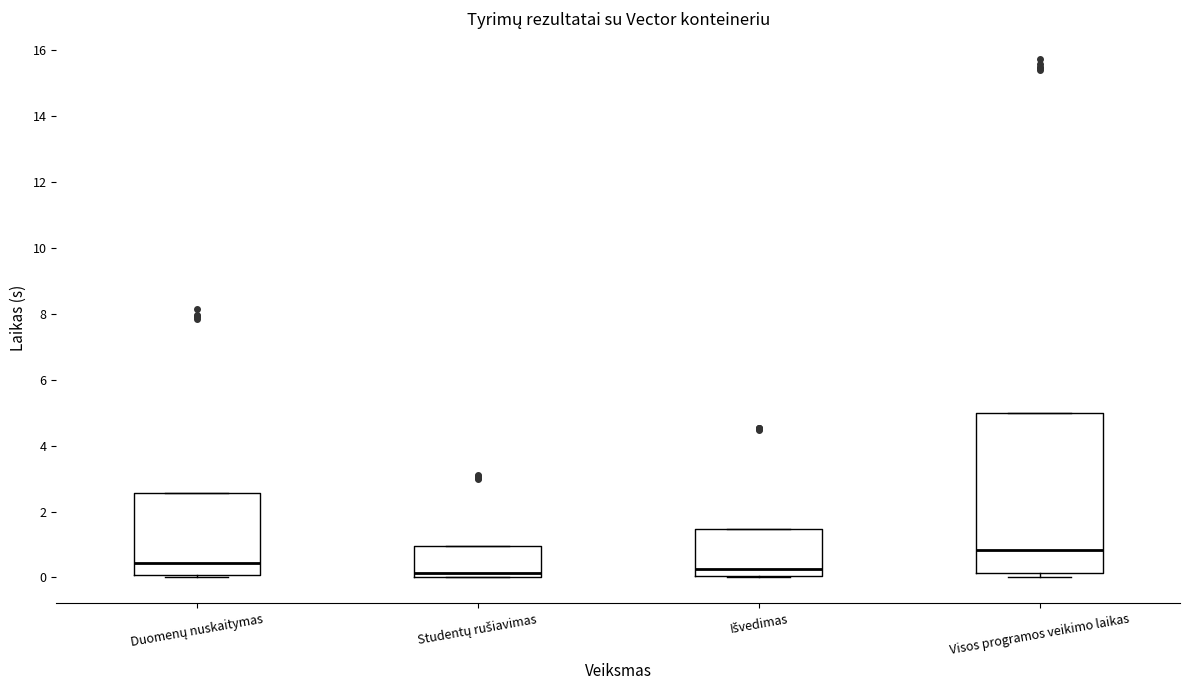

Where is the lower edge of the box for Duomenų nuskaitymas on the y-axis? The values are not printed on the chart, so give them approximately, as read against the axis.

0.0